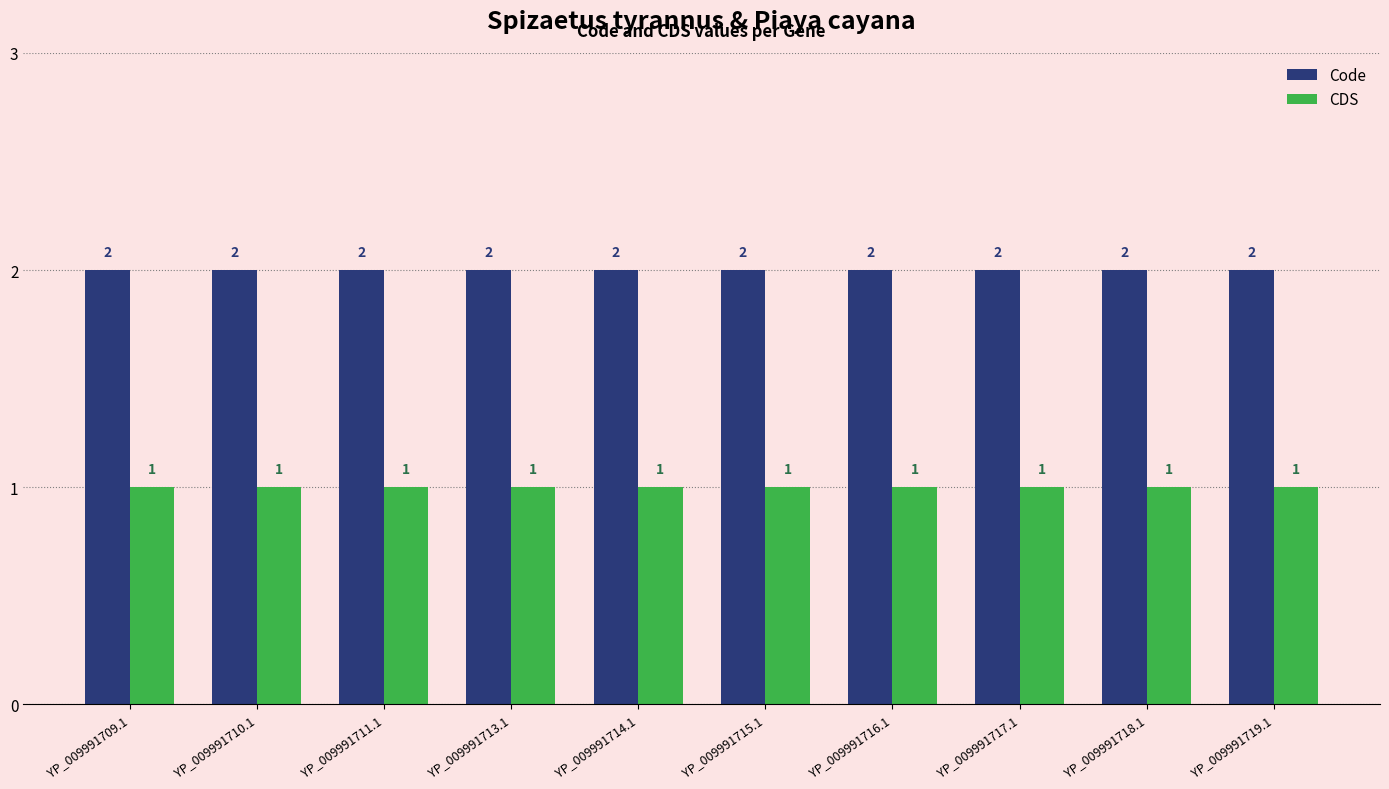

The Code series shows 1 at YP_009991716.1. True or false?

False